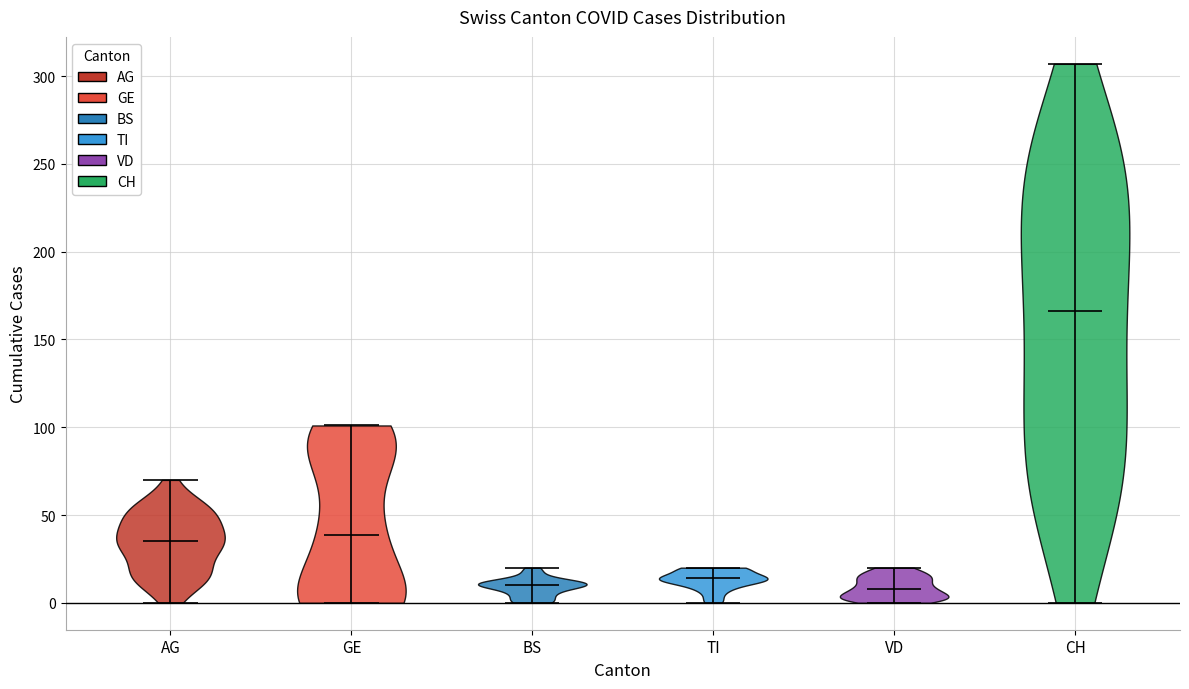

Where does the median line of the violin for VD sit on the y-axis? The values are not printed on the chart, so give them approximately, as read against the axis.

10